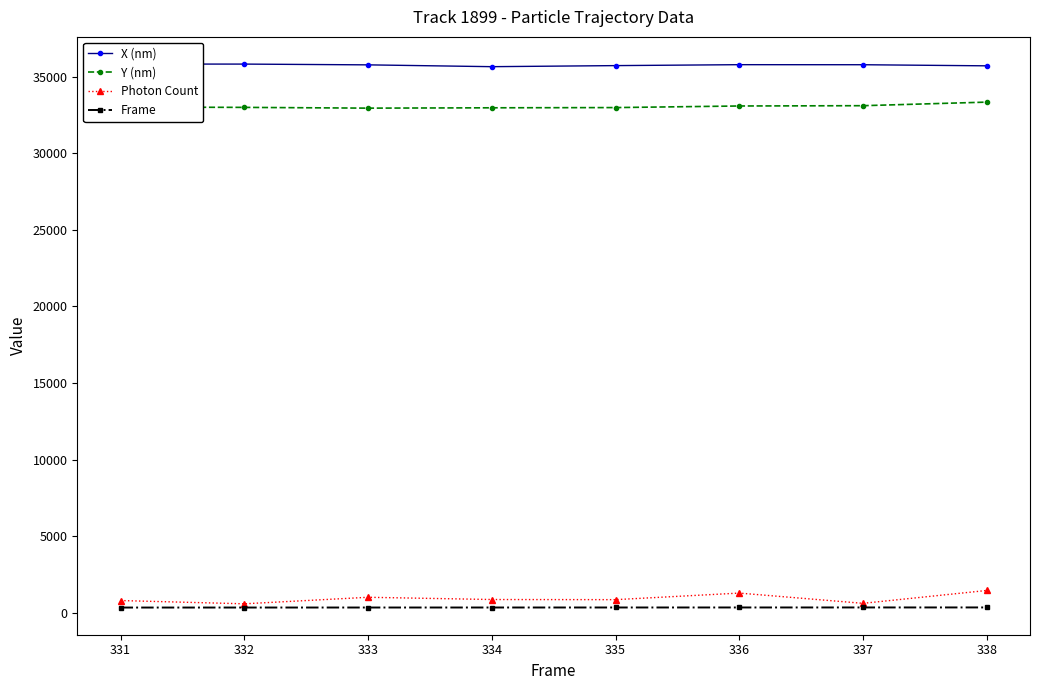

At 336, list the series in order from largest to smallest.

X (nm), Y (nm), Photon Count, Frame